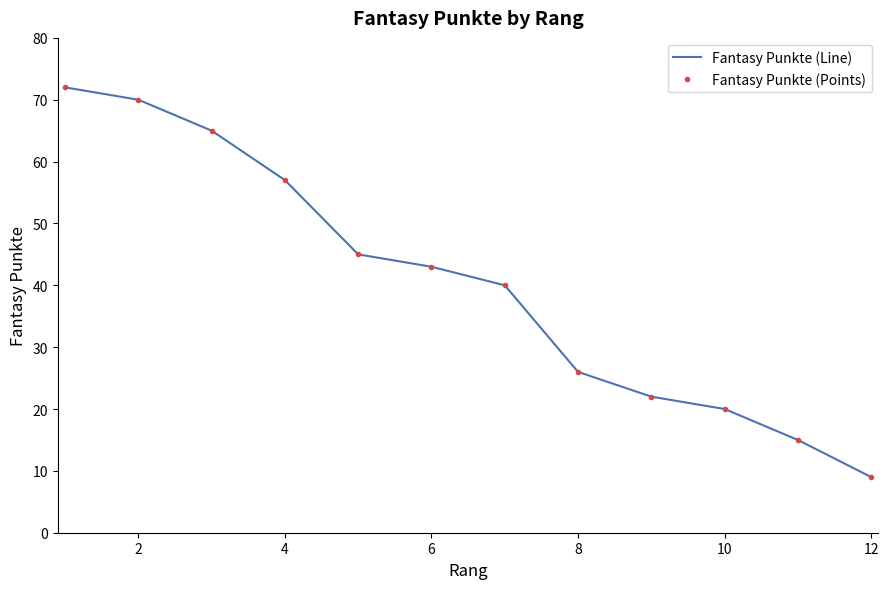

True or false: Fantasy Punkte (Line) and Fantasy Punkte (Points) cross at least once.

False